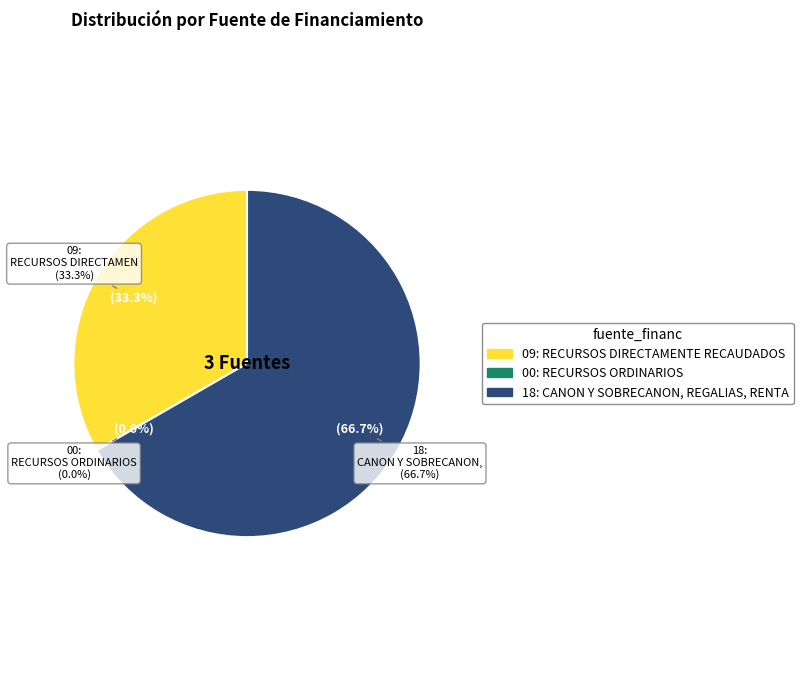

Does 09: RECURSOS DIRECTAMENTE RECAUDADOS represent more than half of the total?

No